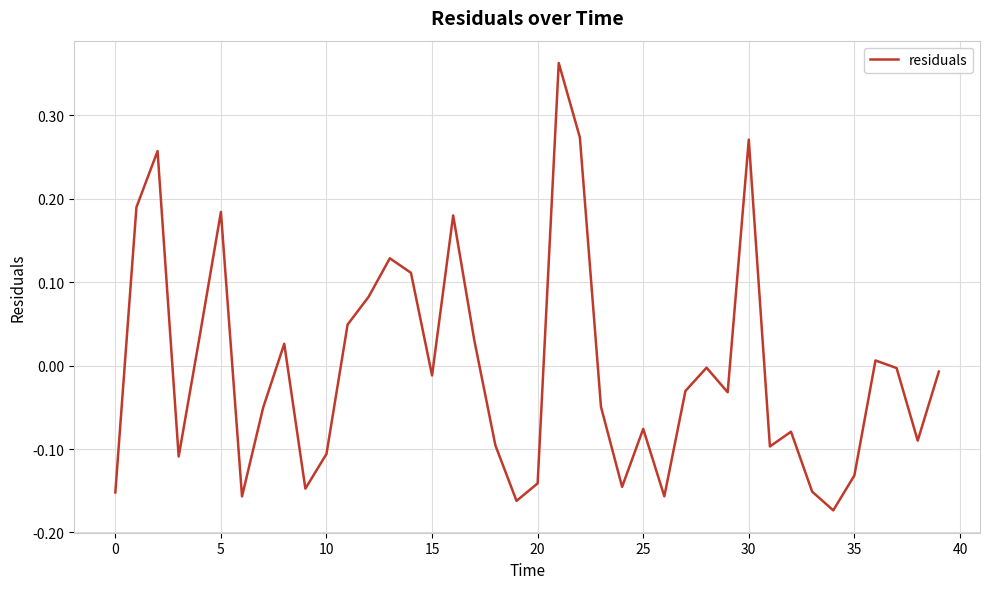

What is the label of the 29th point from the left?

28